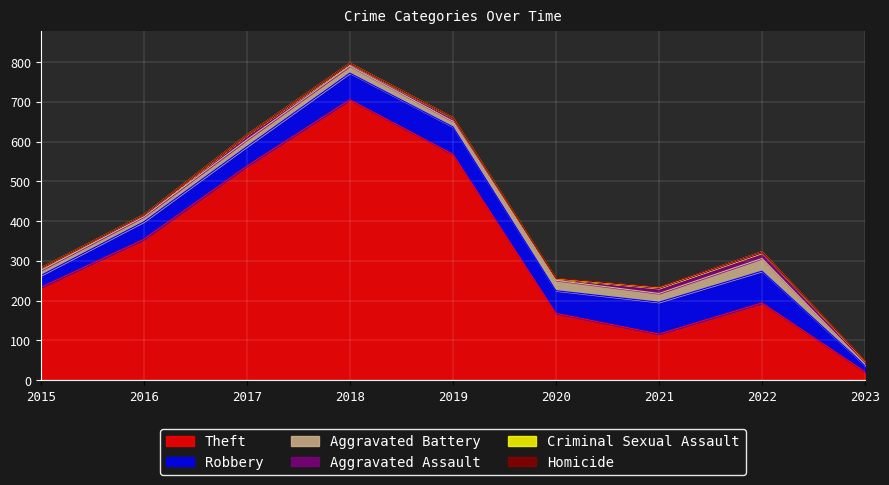

Between which two adjacent categories do Homicide and Criminal Sexual Assault first intersect?

2019 and 2020